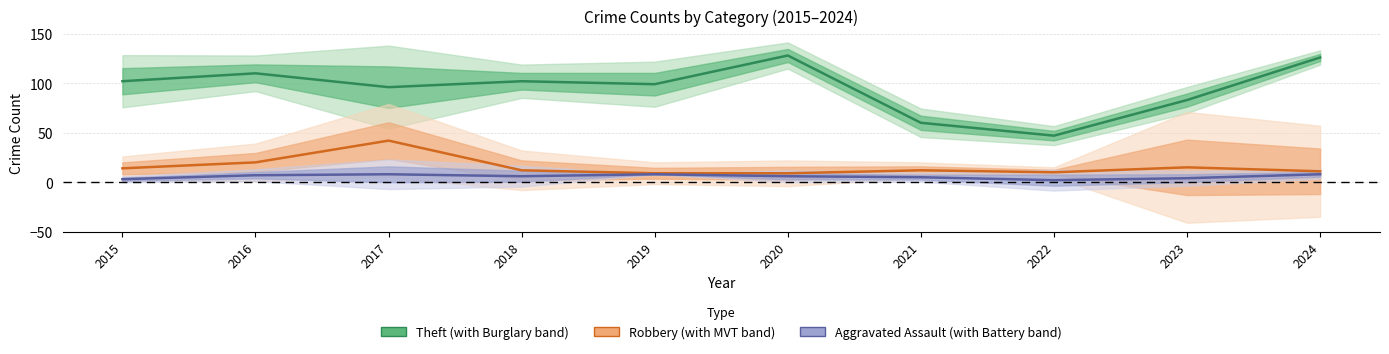

At which label does Robbery first exceed 12?

2015